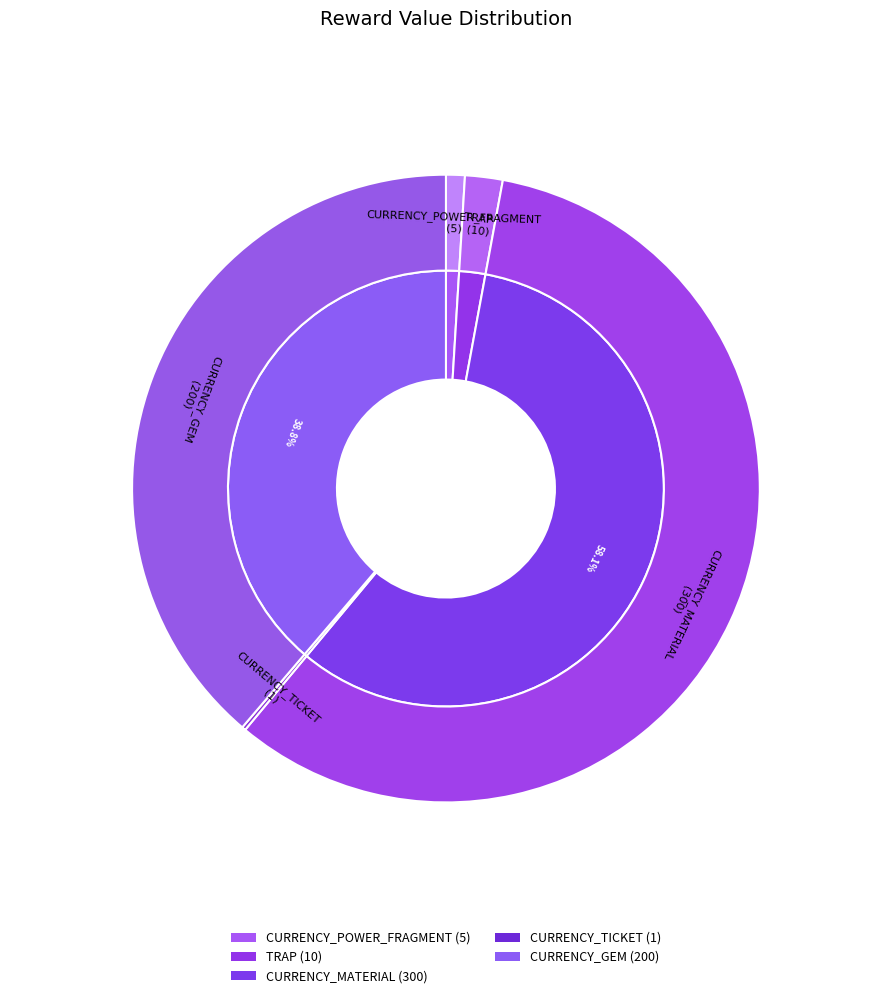

What is the change in value from CURRENCY_MATERIAL to CURRENCY_GEM?

-100